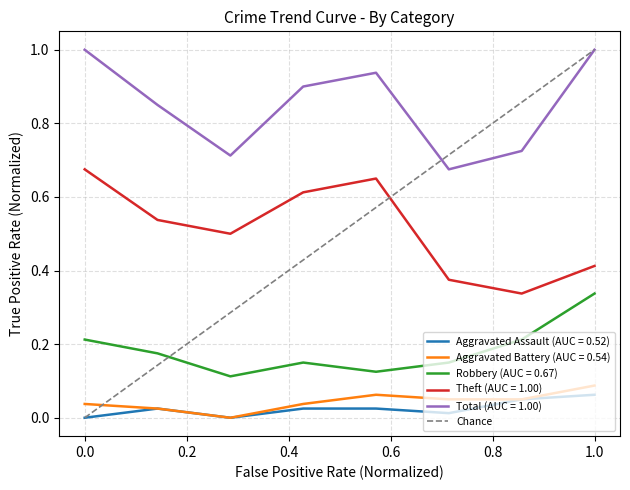

True or false: Aggravated Battery (AUC = 0.54) and Total (AUC = 1.00) intersect in this chart.

False